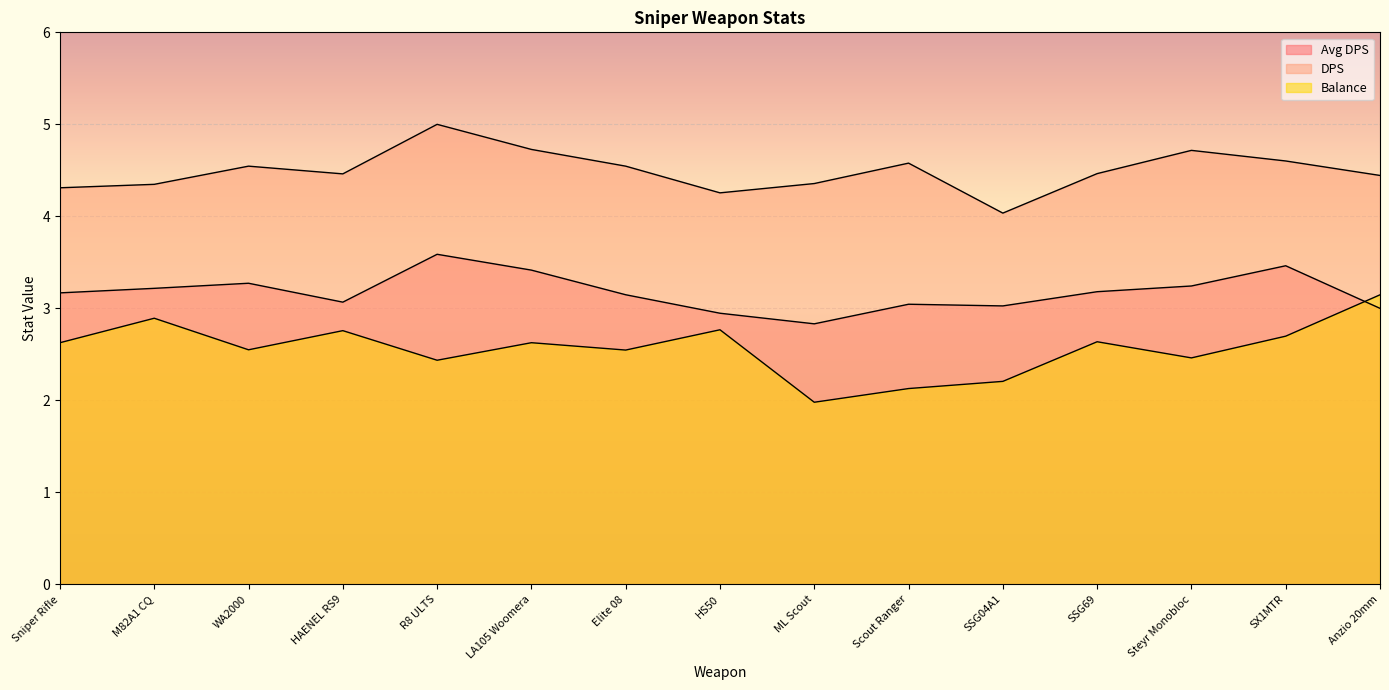

How many lines are shown in the chart?

3